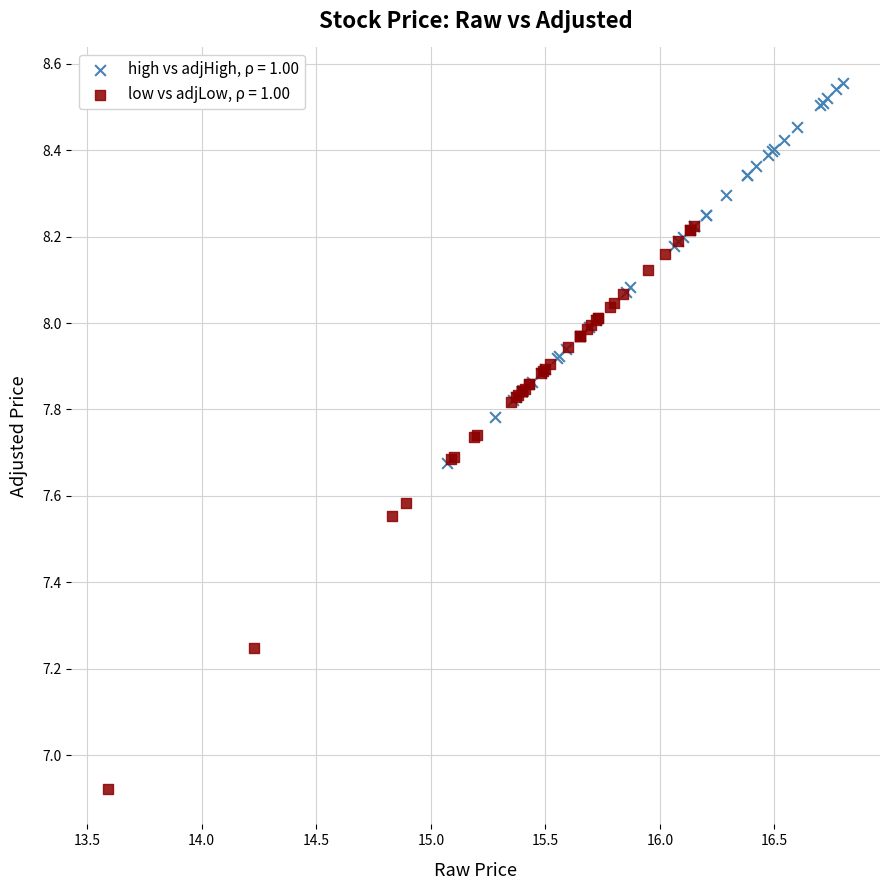

Which series contains the lowest Y value?

low vs adjLow, ρ = 1.00